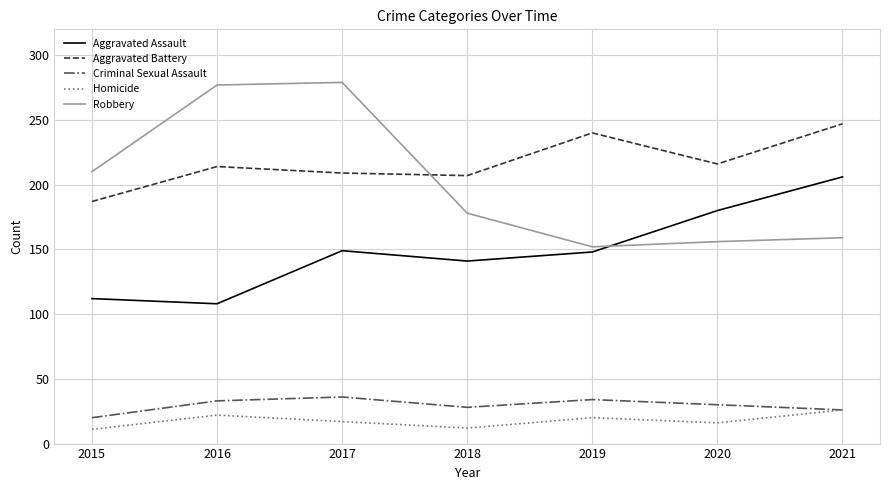

True or false: Aggravated Assault has more than 1 points higher than both neighbors.

False